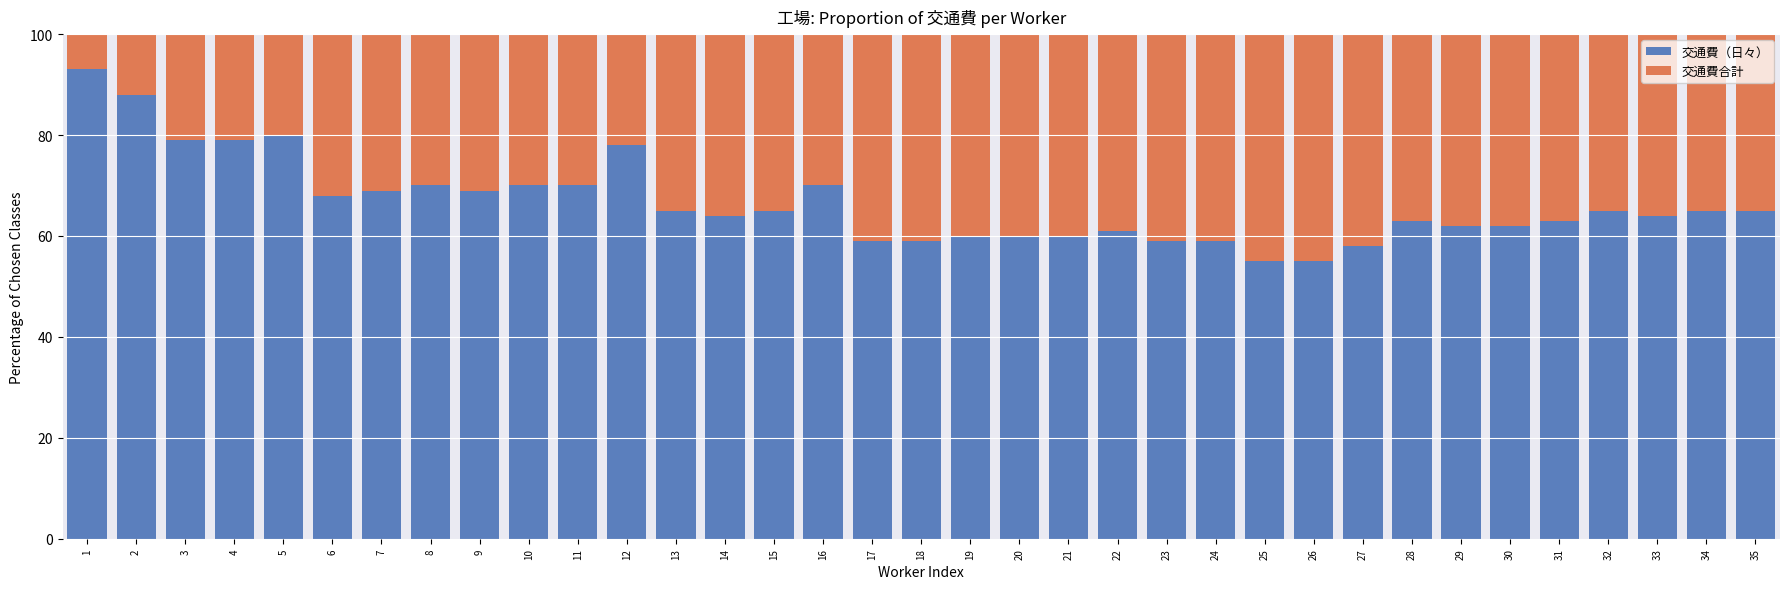

What is the highest value of the 交通費（日々） series?

93